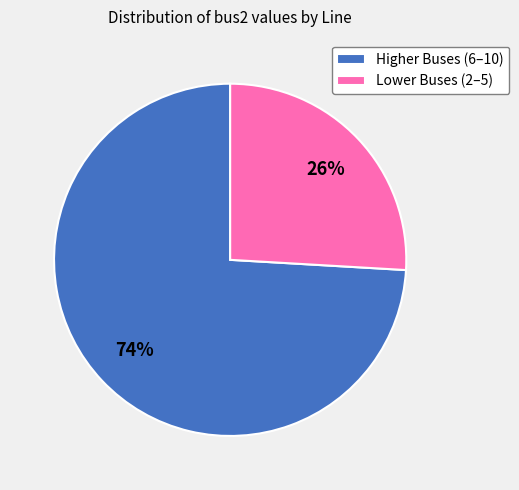

Which category has the biggest portion of the pie?

Higher Buses (6–10)